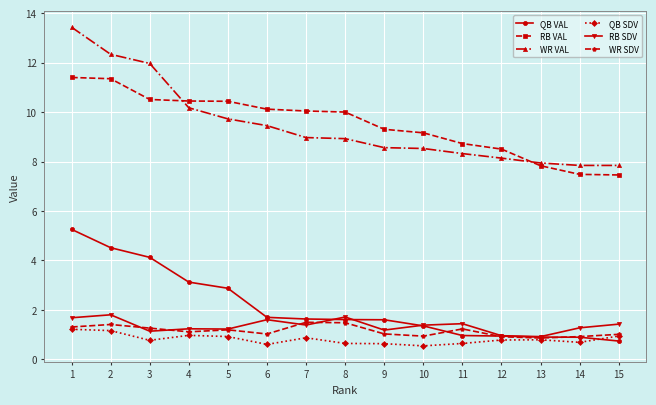

The value of QB VAL at 15 is 1.2. True or false?

False